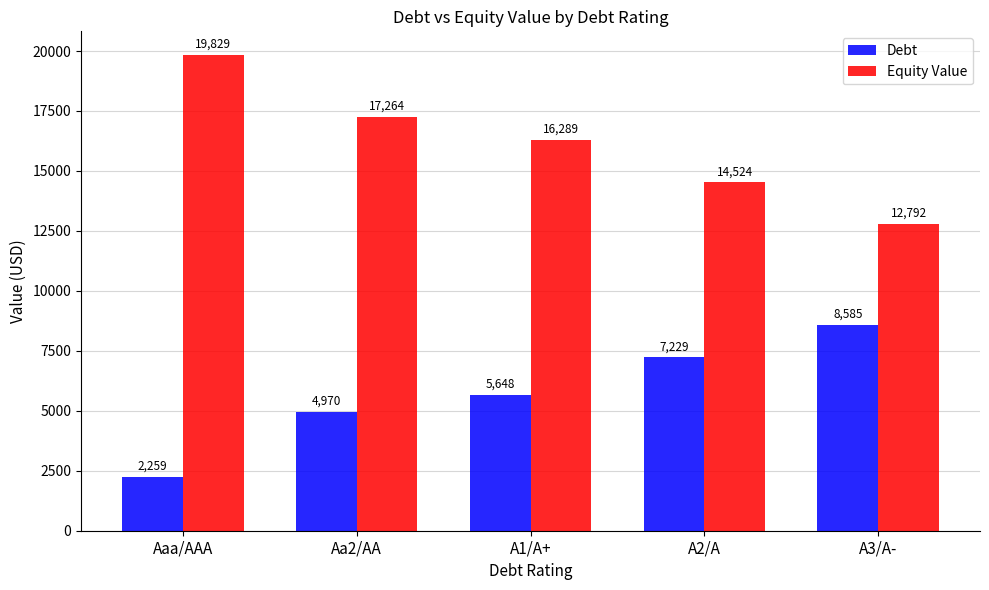

What is the difference between the Debt values at A3/A- and A1/A+?

2937.0